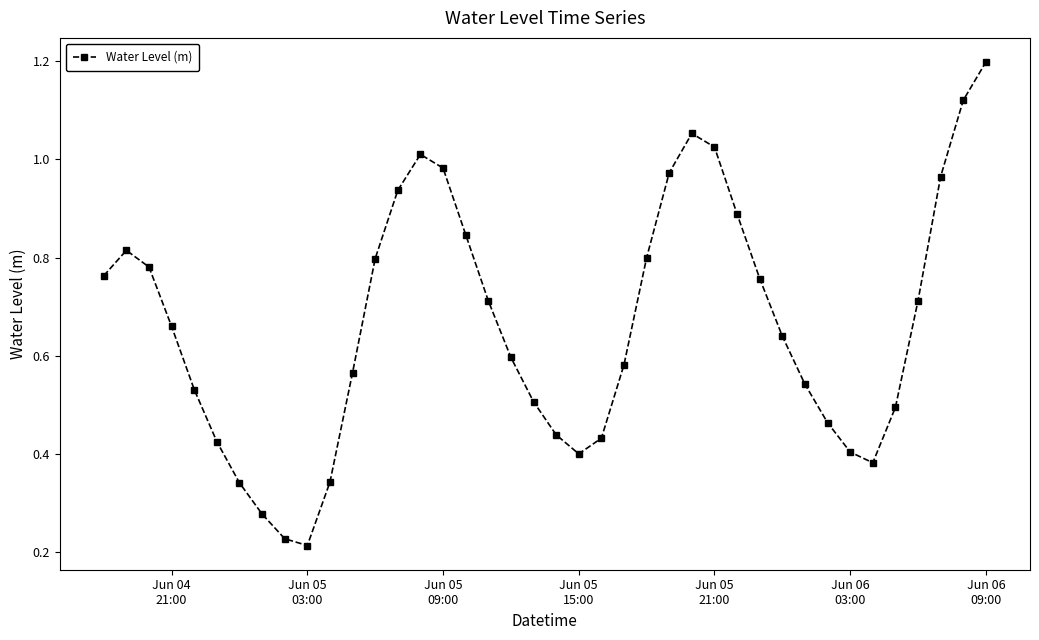

How many interior local peaks (higher than both neighbors) does the data have?

3